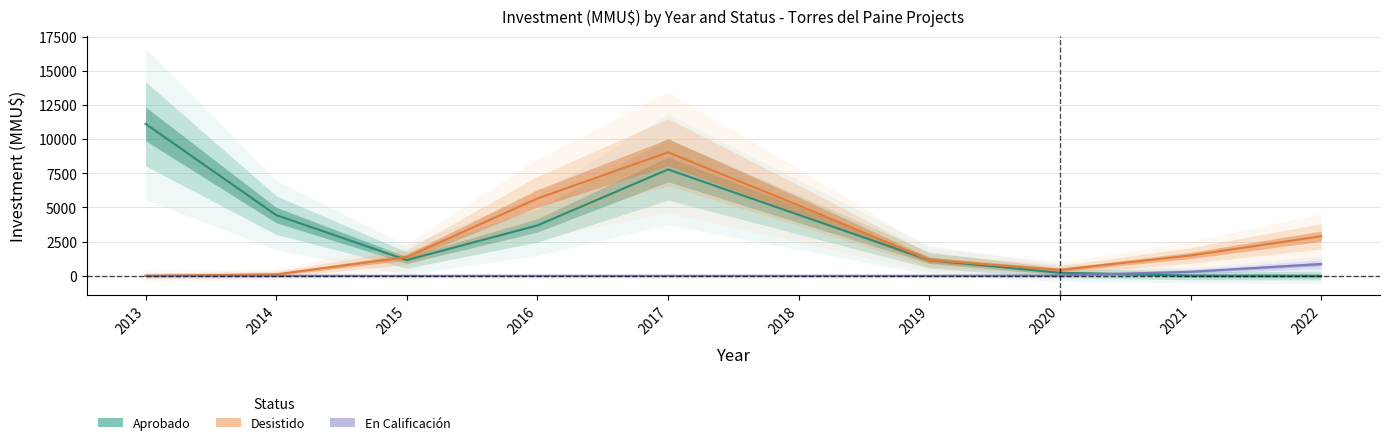

How many interior local valleys does the Desistido series have?

1